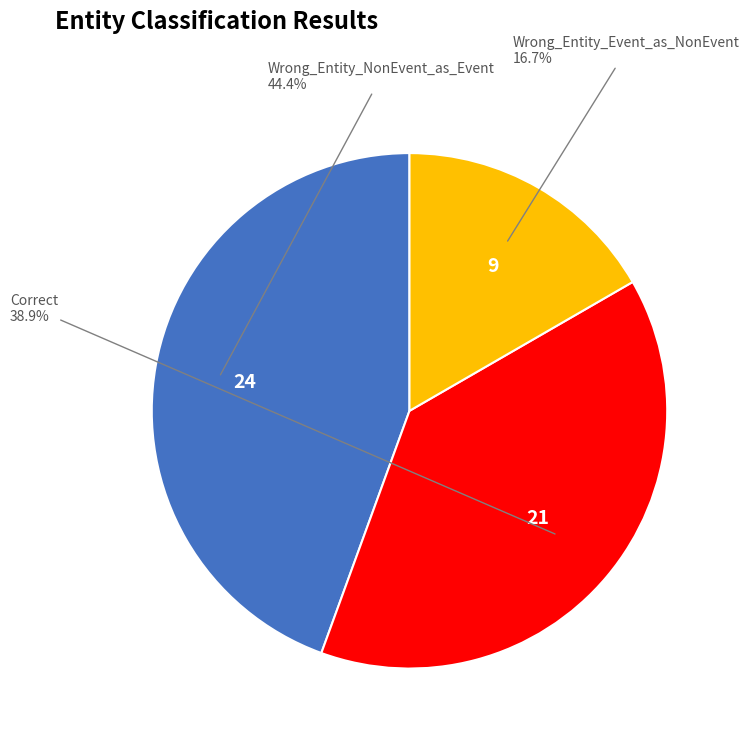

What is the ratio of the value at Correct to the value at Wrong_Entity_NonEvent_as_Event?

0.9